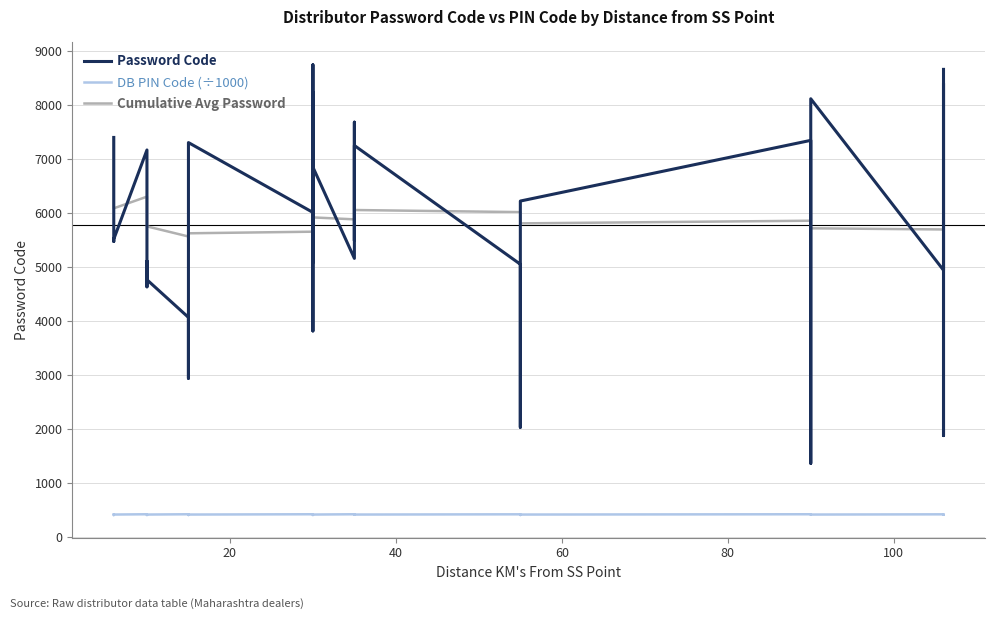

In DB PIN Code (÷1000), how many points are higher than both neighbors (excluding endpoints)?

9